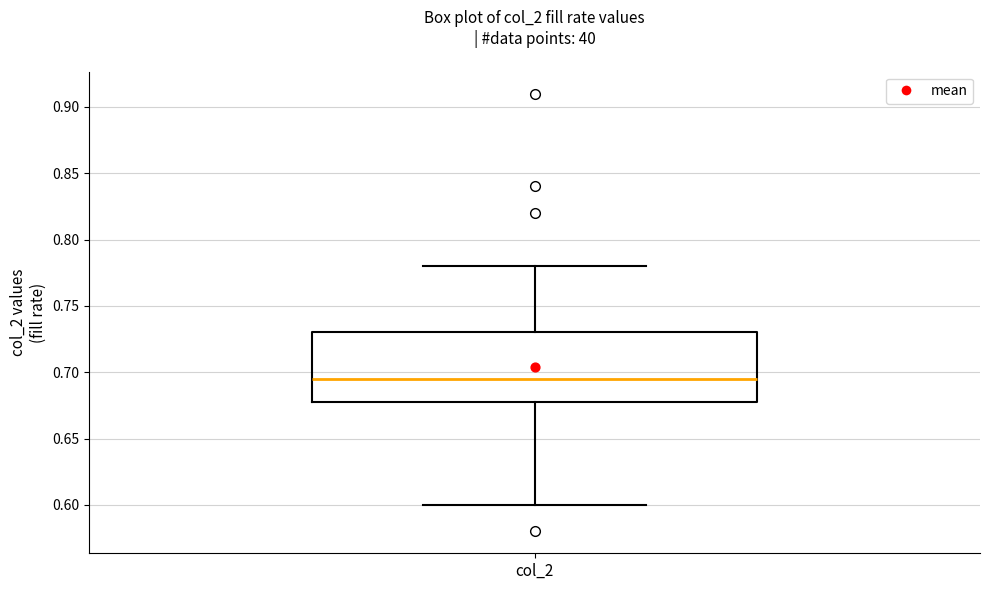

Where is the lower edge of the box for col_2 on the y-axis? The values are not printed on the chart, so give them approximately, as read against the axis.

0.680